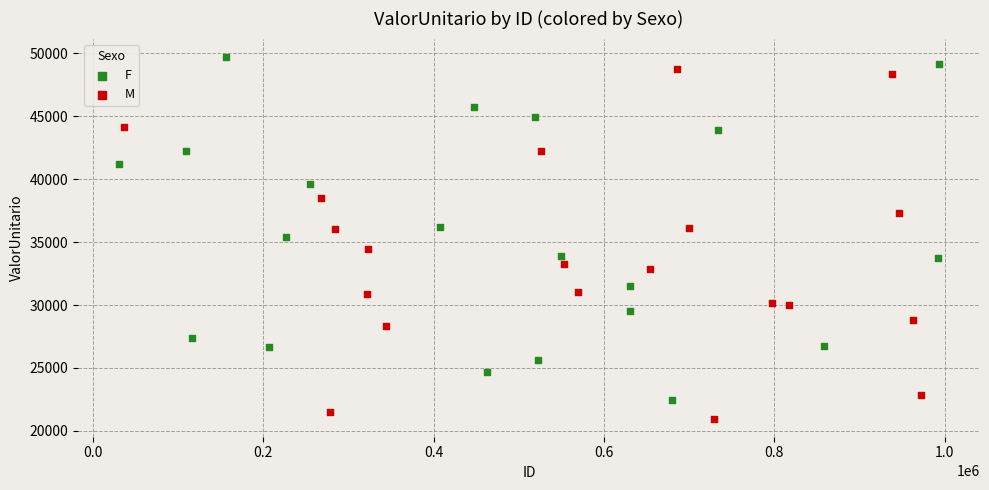

What are all the series names shown in the legend?

F, M